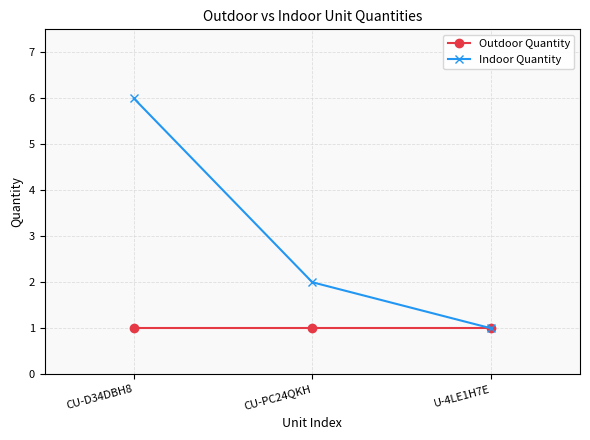

Does the chart have visible grid lines?

Yes